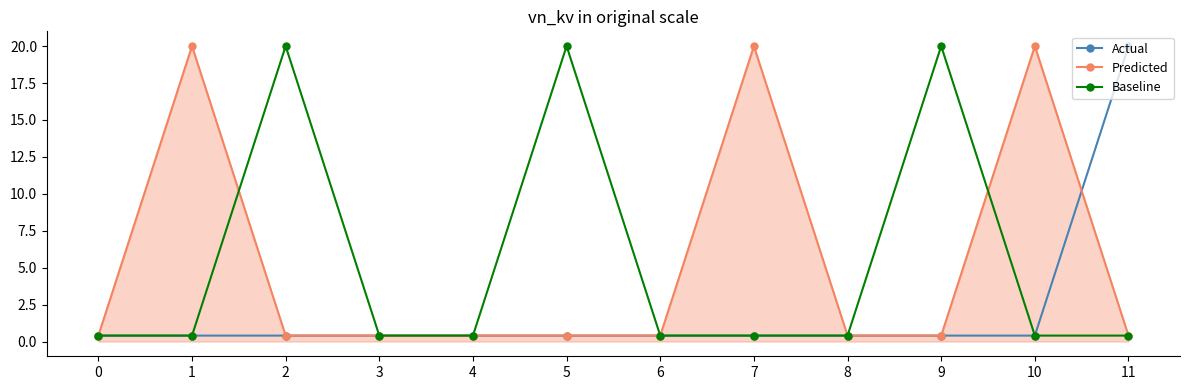

How many series are shown in this chart?

3